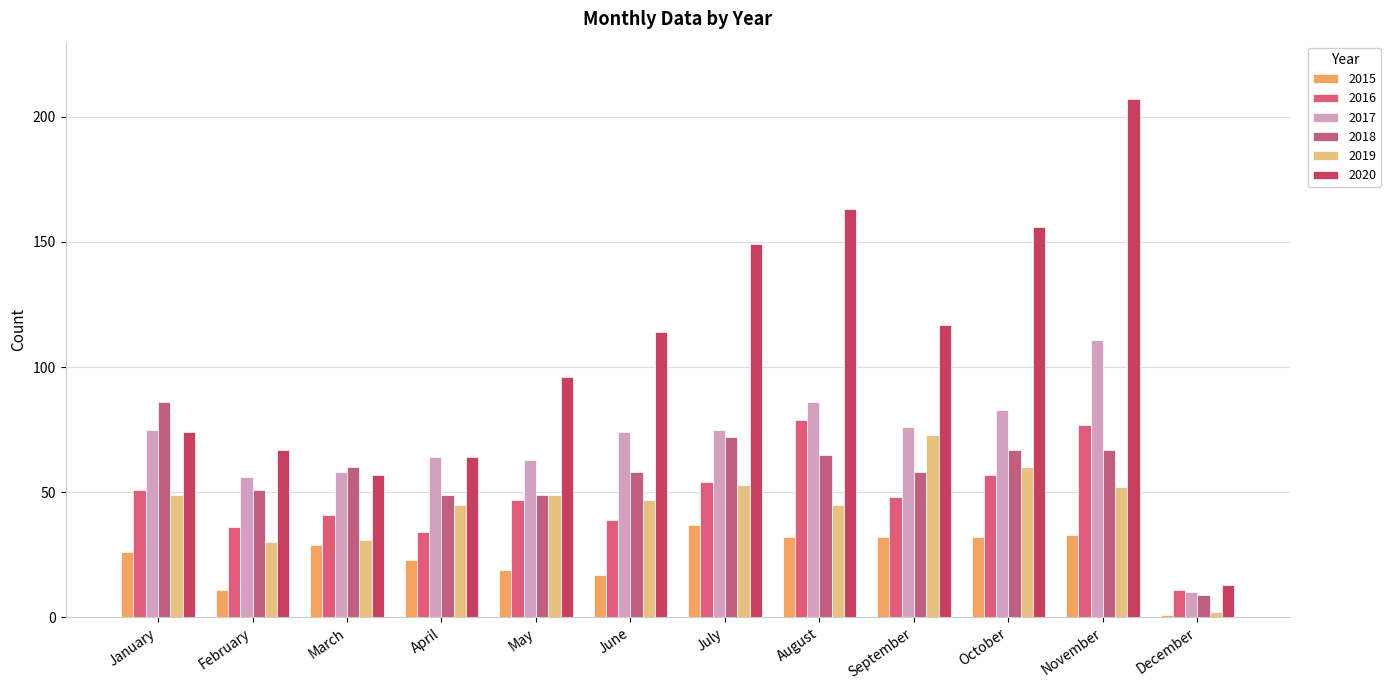

What is the value of the 2019 bar at the 9th from the left?

73